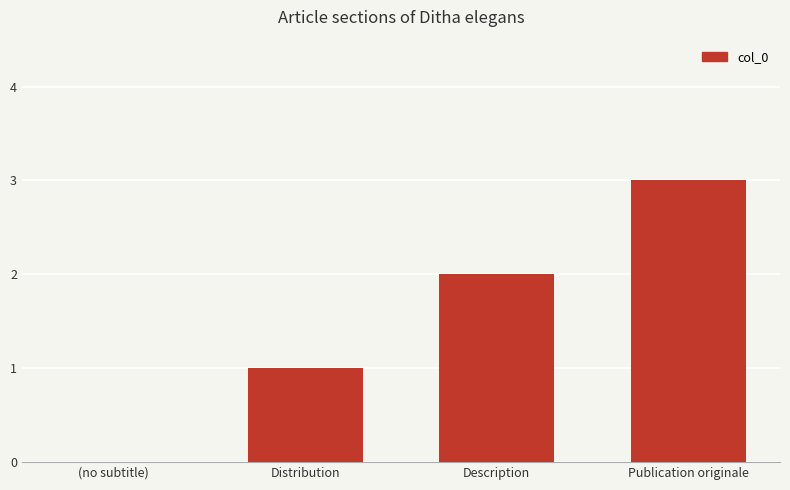

At which category does the chart reach its peak across all series?

Publication originale